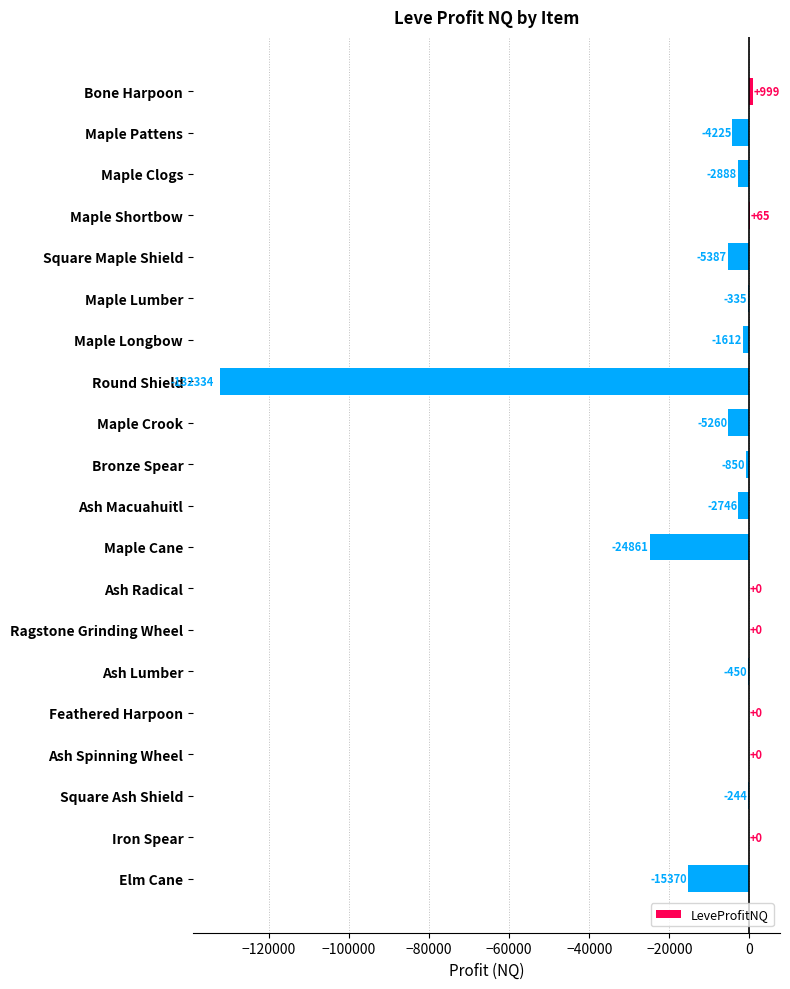

What is the average value?

-9774.9